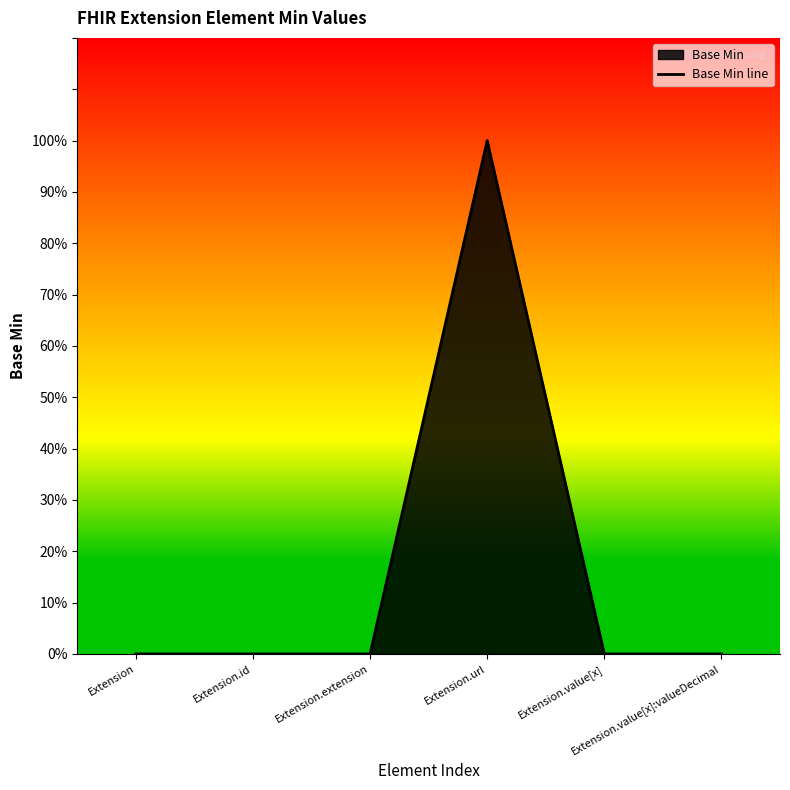

What position from the left is Extension.url?

4